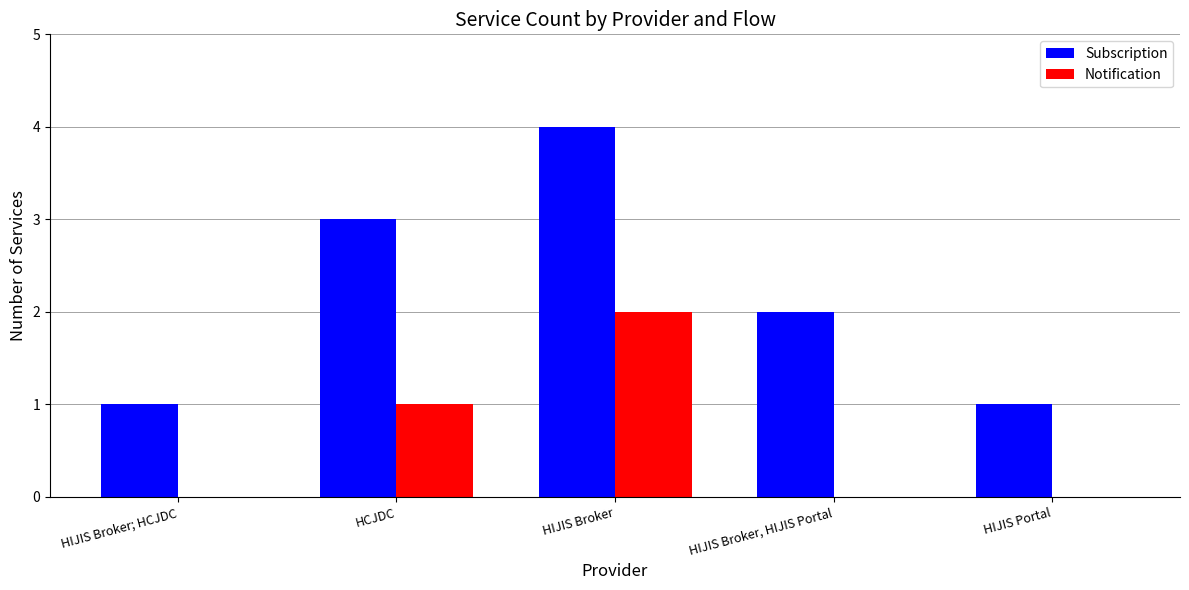

What is the maximum value for Subscription?

4